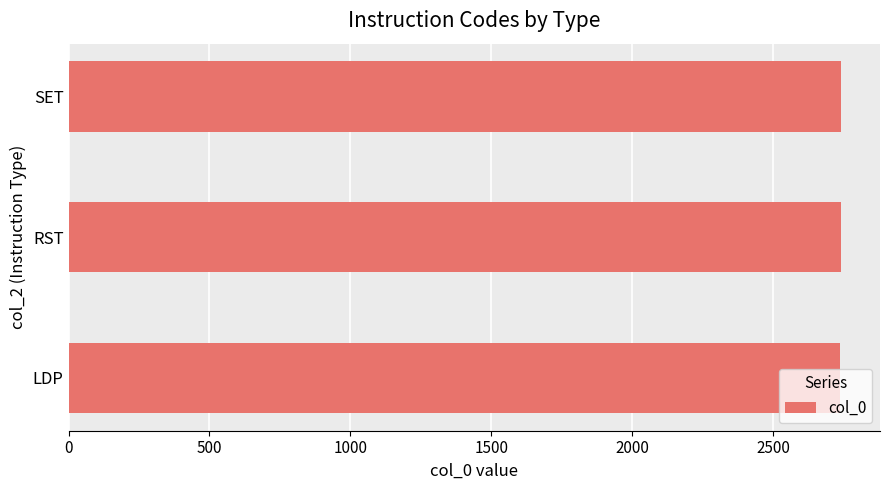

What is the approximate value at RST?

2740